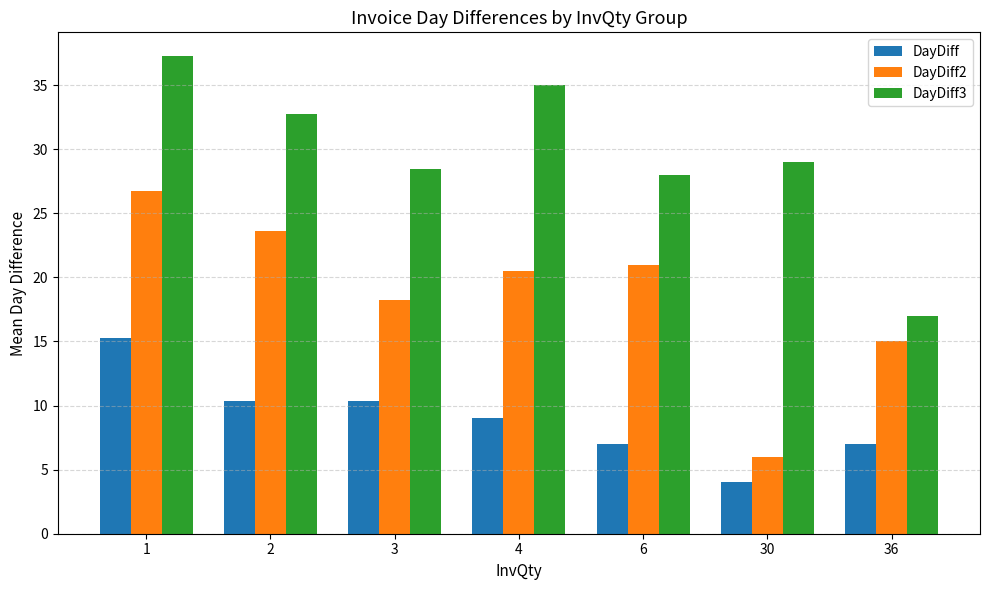

Is it true that DayDiff3 equals 17.0 at 36?

True